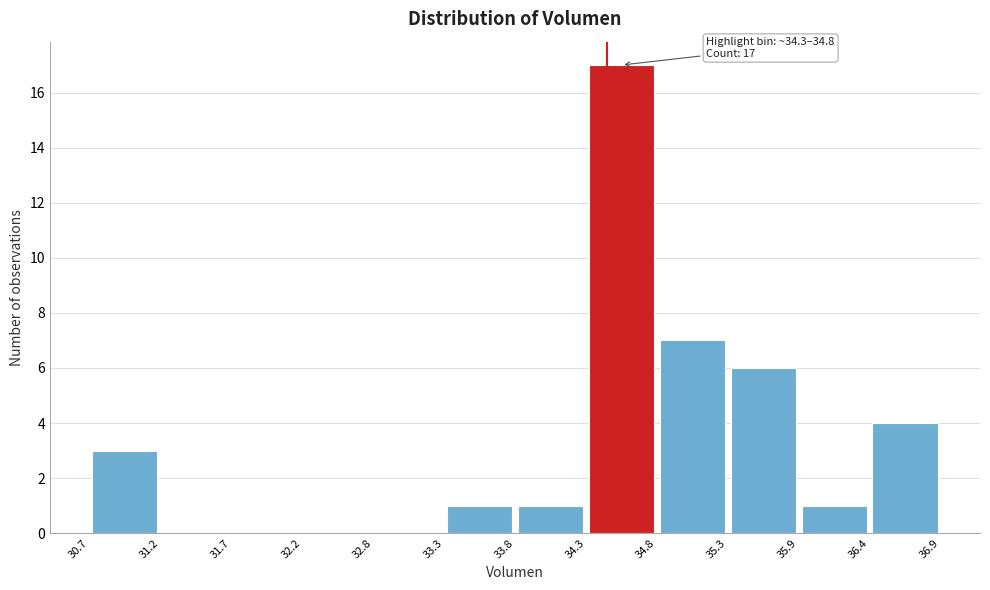

Which range on the x-axis has the tallest bar?

34.3 to 34.8